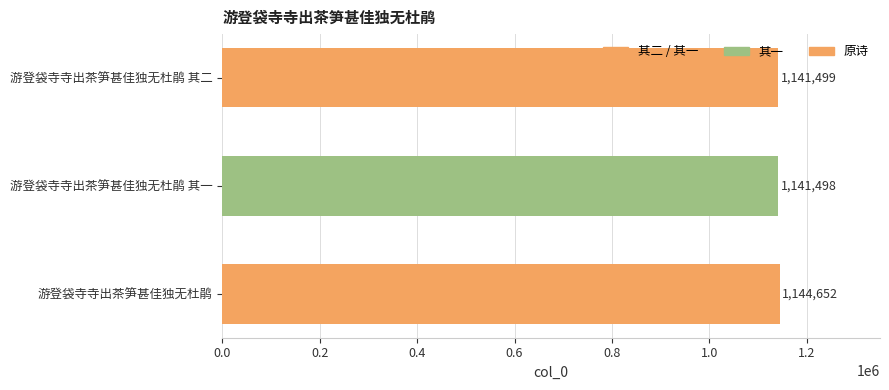

List the labels in order of value, smallest first.

游登袋寺寺出茶笋甚佳独无杜鹃 其一, 游登袋寺寺出茶笋甚佳独无杜鹃 其二, 游登袋寺寺出茶笋甚佳独无杜鹃